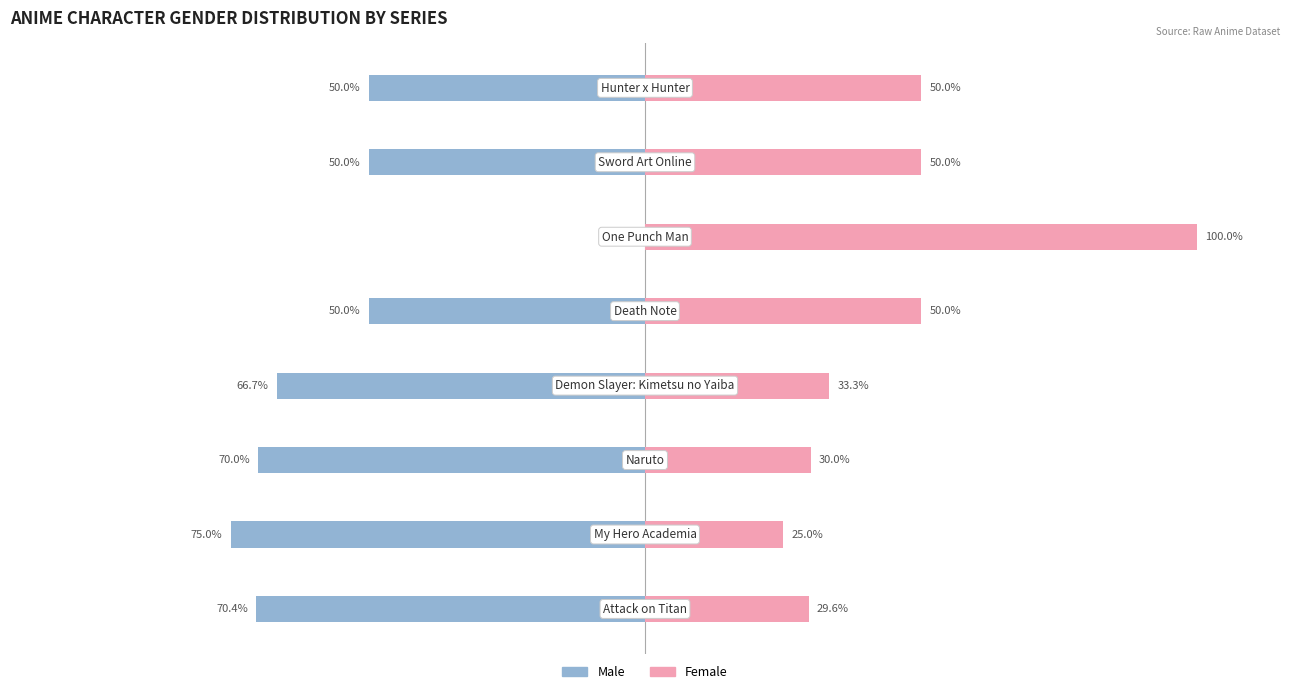

Which series changed the most between 1 and 3?

Male